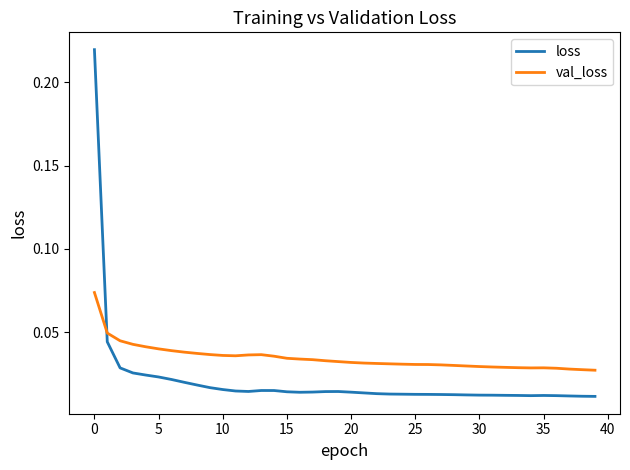

Which series has the largest total across all categories?

val_loss